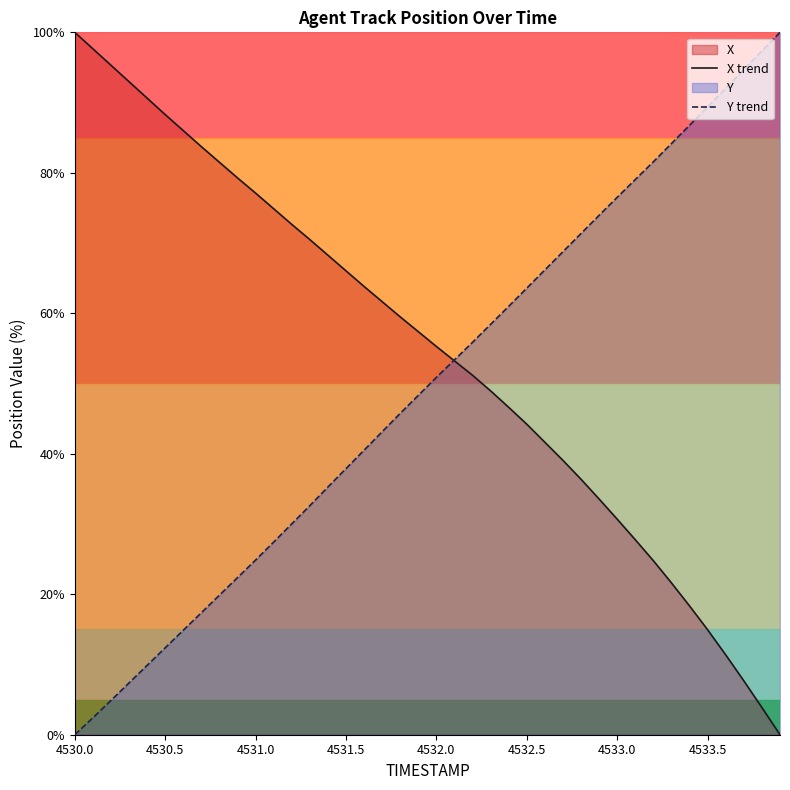

Is it true that Y trend equals 0.0 at 4530.0?

True